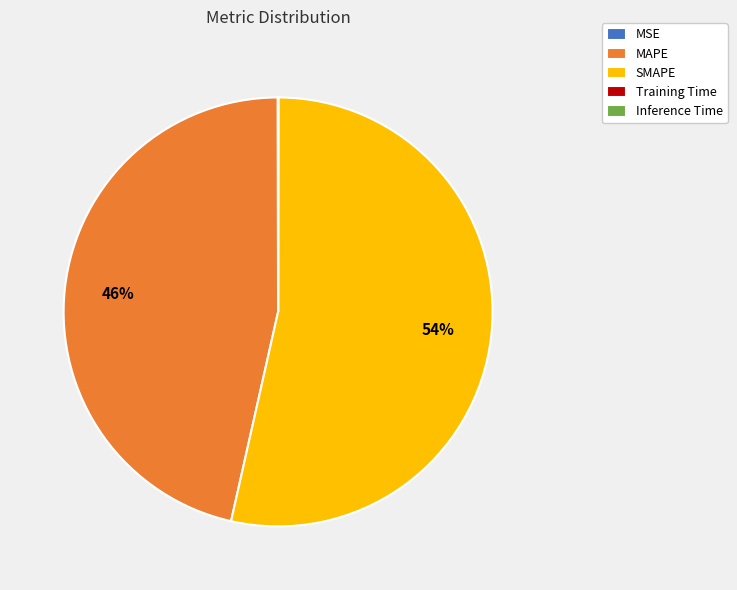

To the nearest percent, what is the average slice percentage?

20%